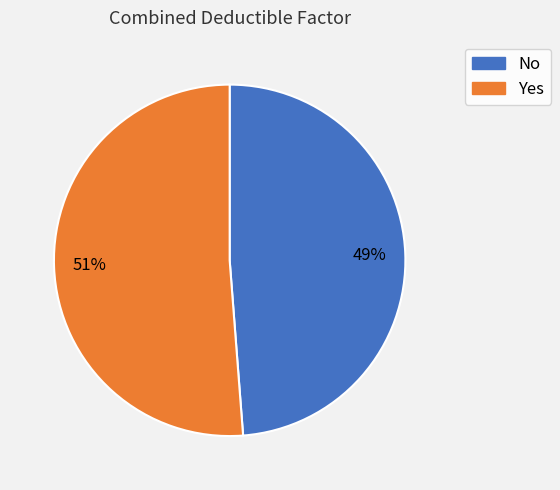

To the nearest percent, what portion does 51% represent?

51%